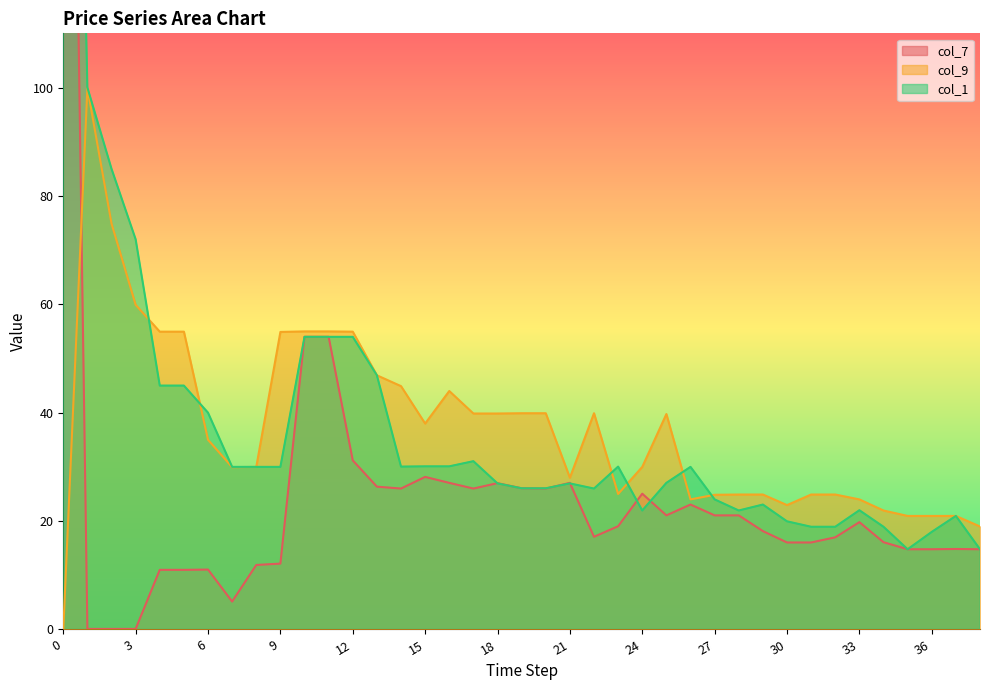

At 16, list the series in order from smallest to largest.

col_7, col_1, col_9